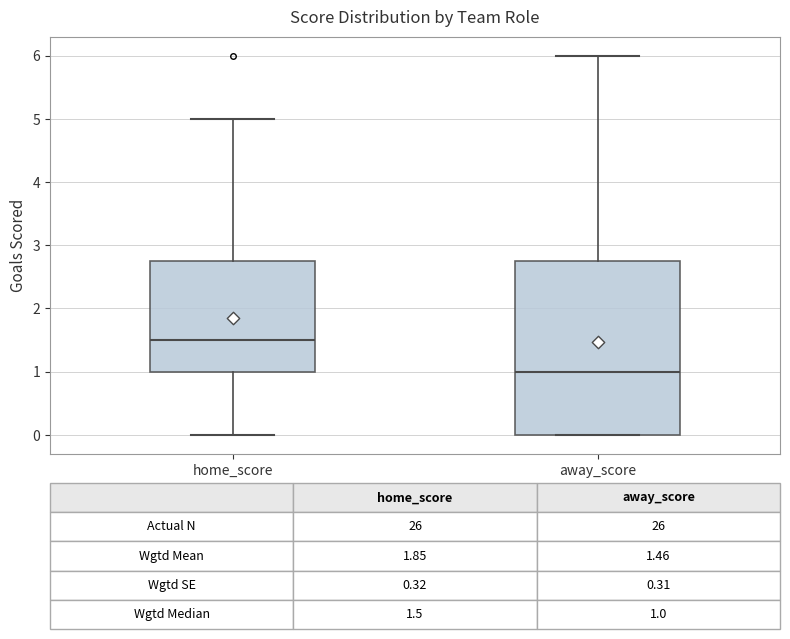

Which box is the tallest, from its lower edge to its upper edge?

away_score